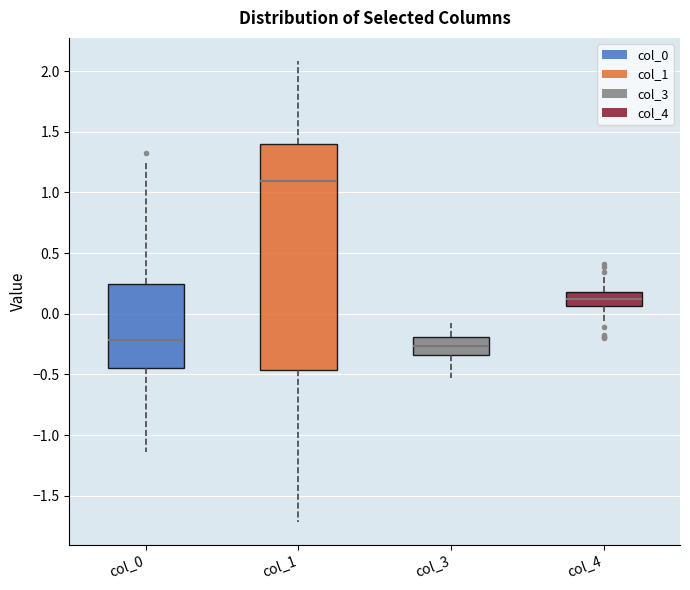

Which box has the highest median line?

col_1